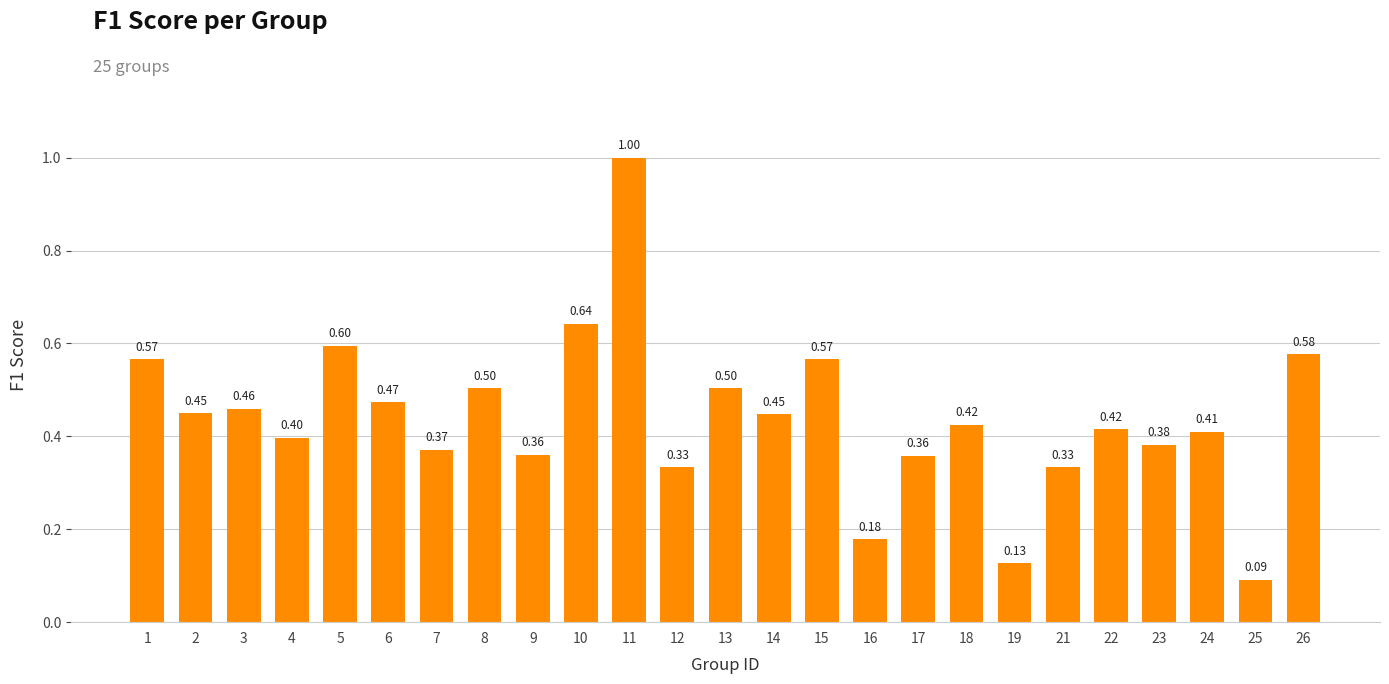

What is the sum of all values?

11.0